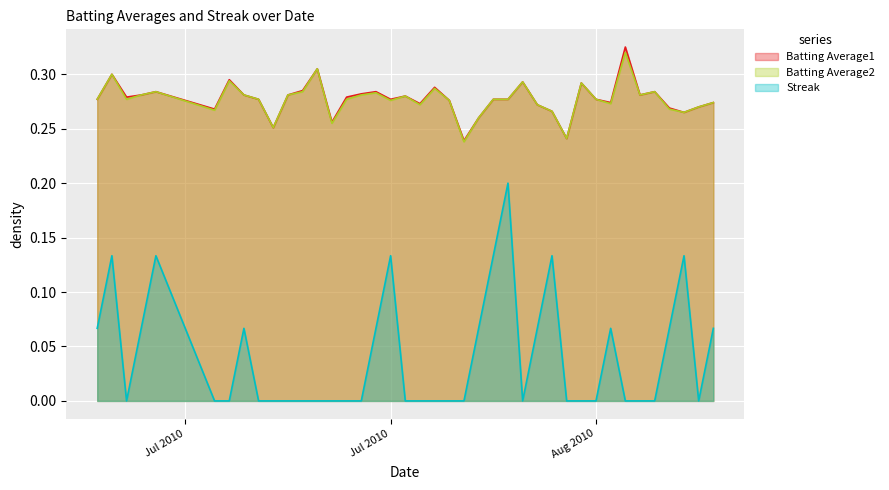

Which series has the largest range (max minus min)?

Streak